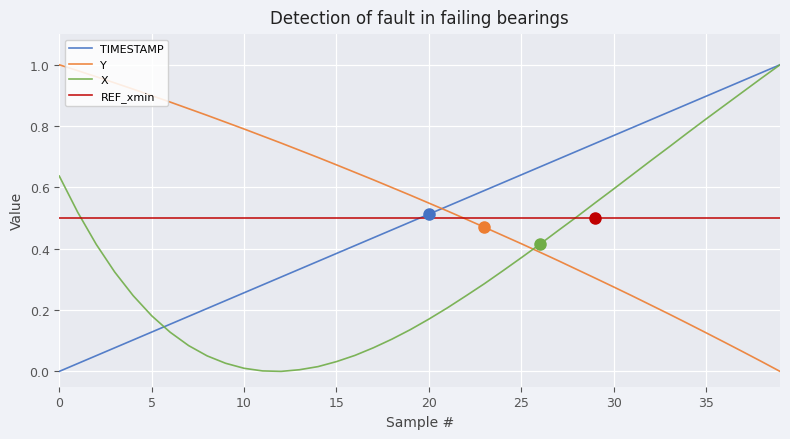

True or false: Y and TIMESTAMP cross at least once.

True